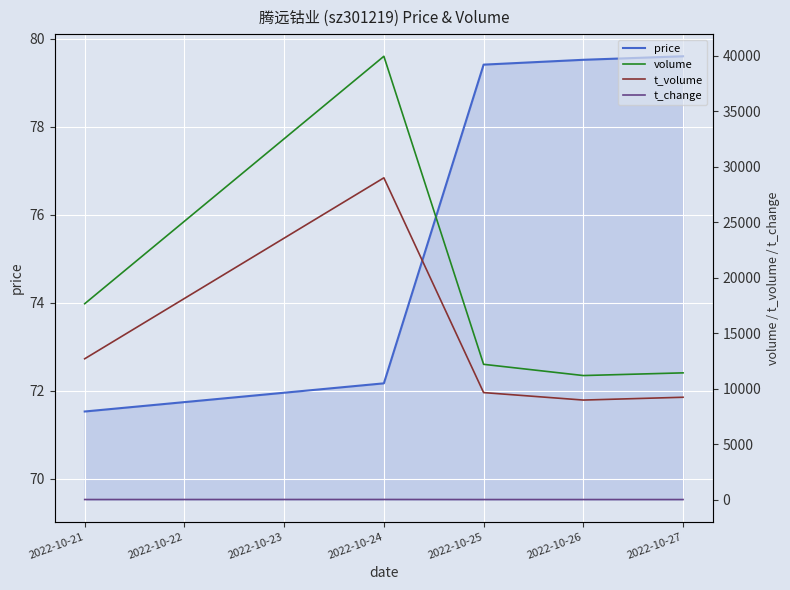

What is the minimum value shown in the chart?

2.4